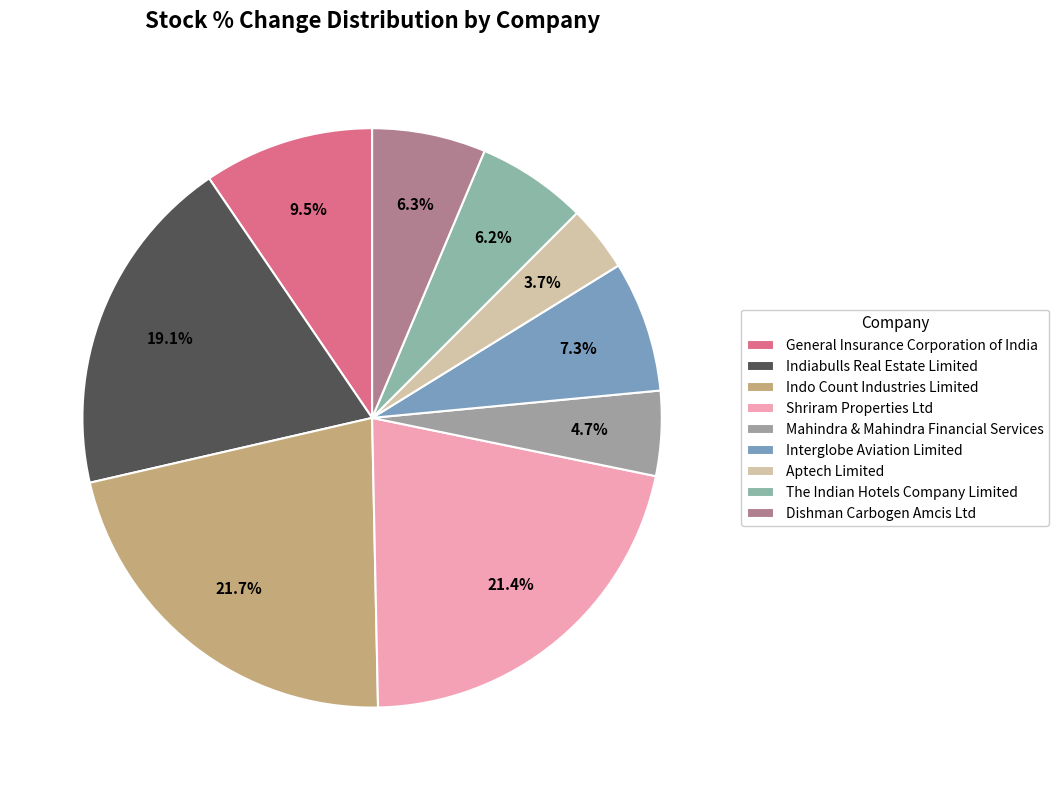

To the nearest percent, what is the difference between the largest and smallest slice percentages?

18%